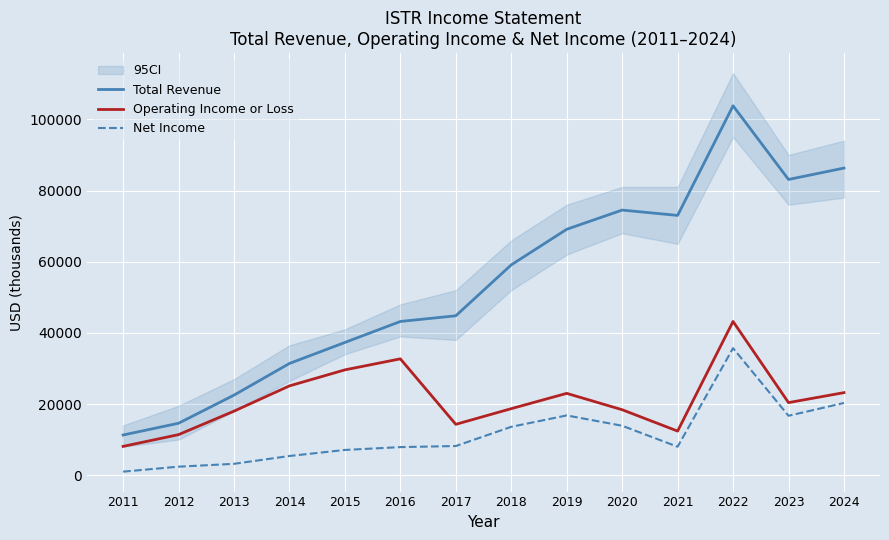

Which has a higher value, 2020 or 2019?

2020